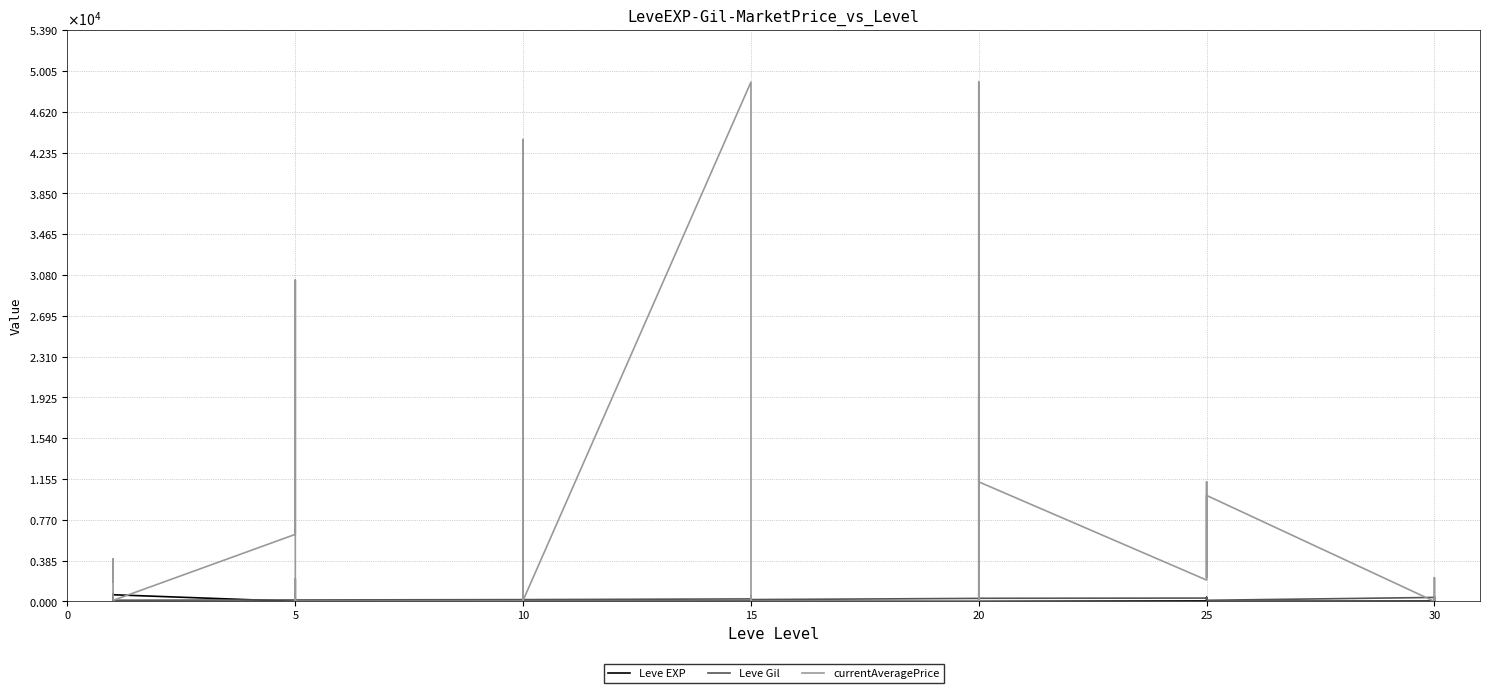

How many values in the Leve EXP series are below 12?

19